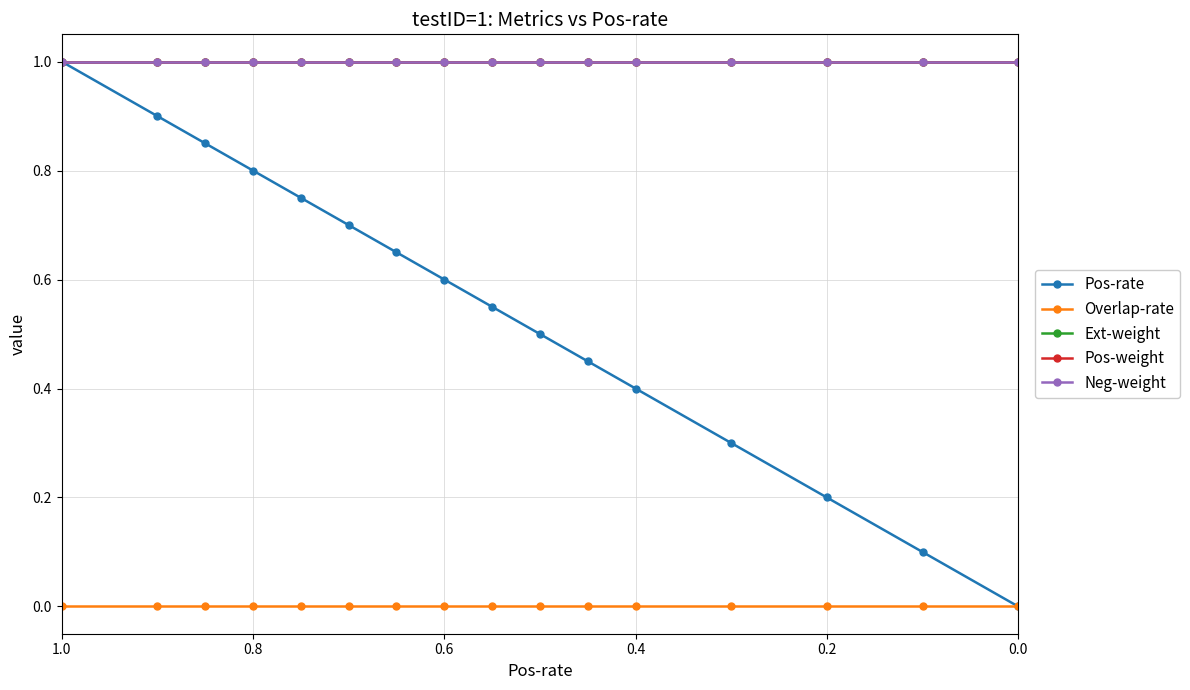

Which series has the largest total across all categories?

Ext-weight